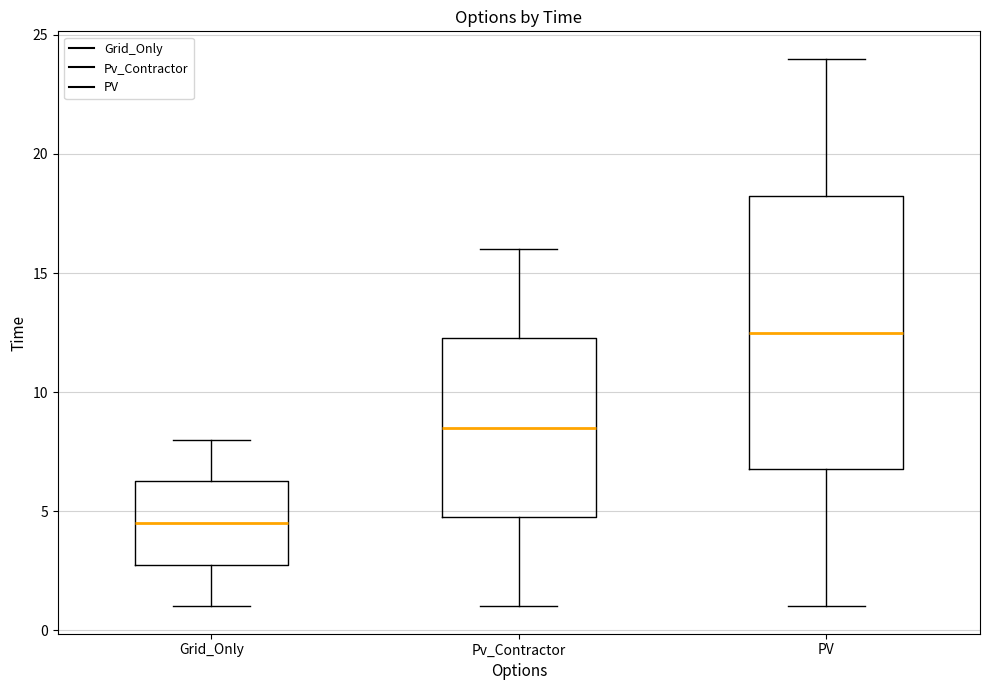

Where does the upper whisker of the box for Grid_Only end on the y-axis? The values are not printed on the chart, so give them approximately, as read against the axis.

8.0